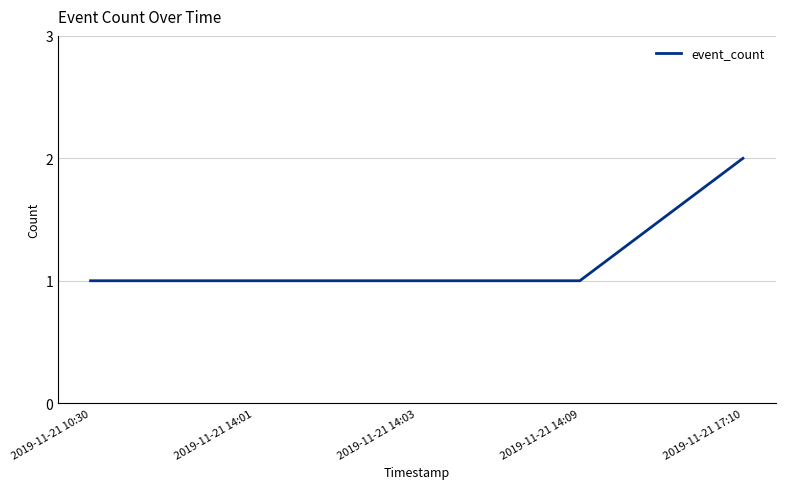

True or false: the data shows 1 at 2019-11-21 14:09.

True